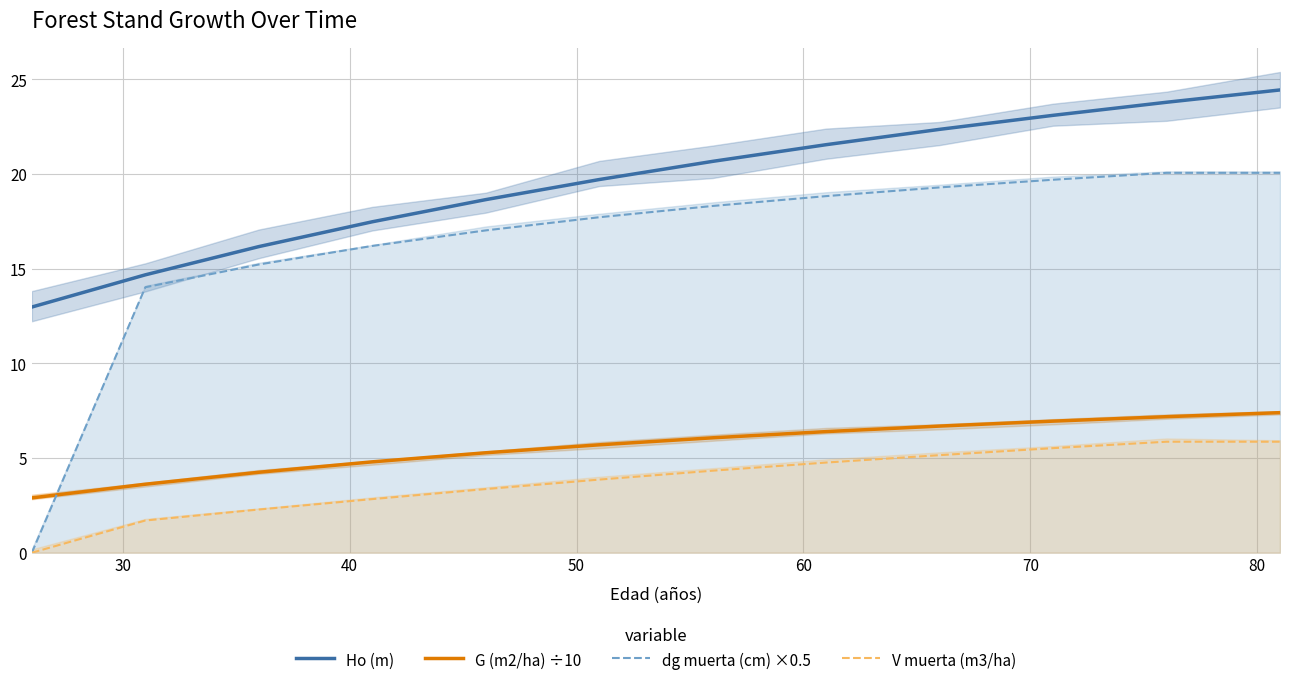

True or false: V muerta (m3/ha) and Ho (m) intersect in this chart.

False